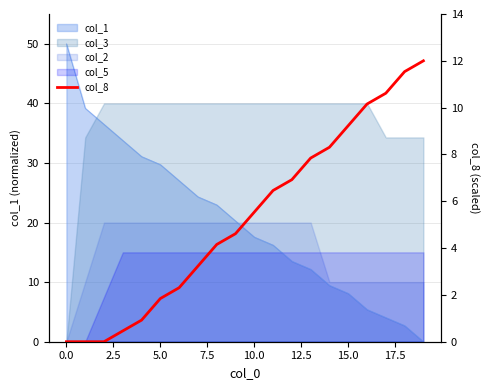

The value at 12 is 2.6. True or false?

False